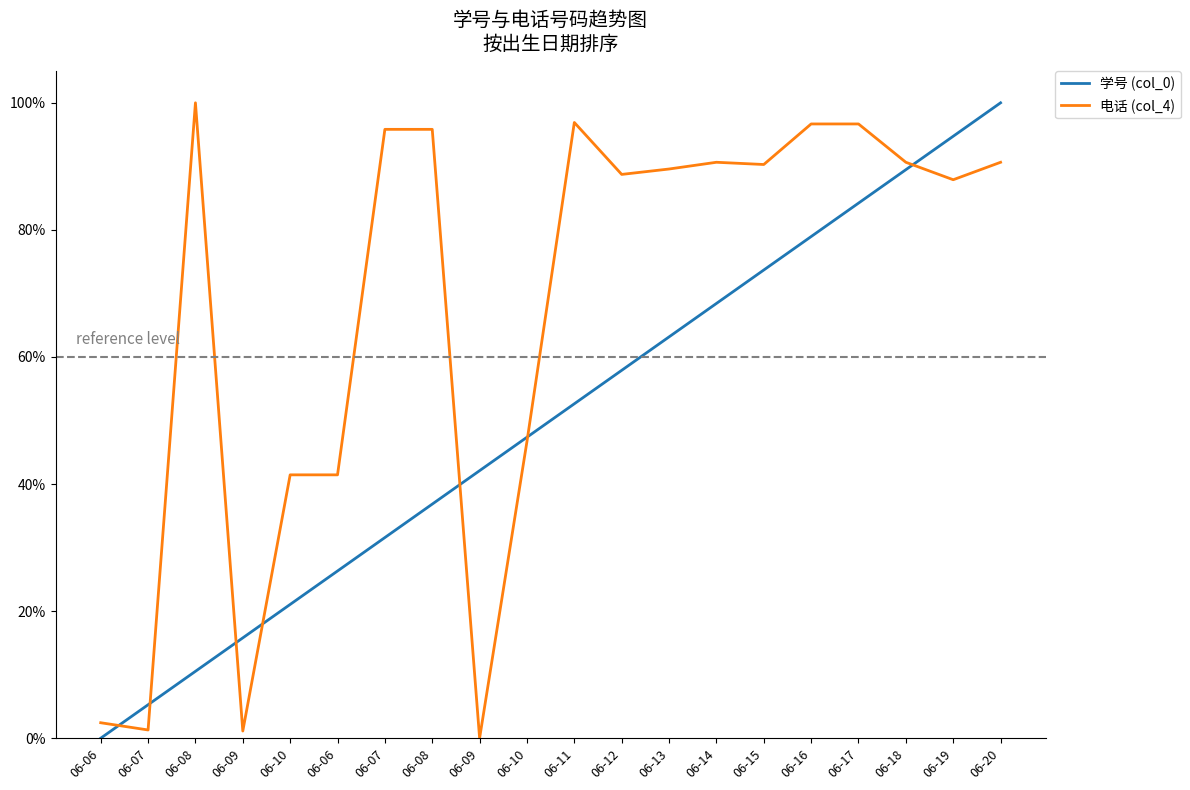

Does the chart display data point markers on the line(s)?

No